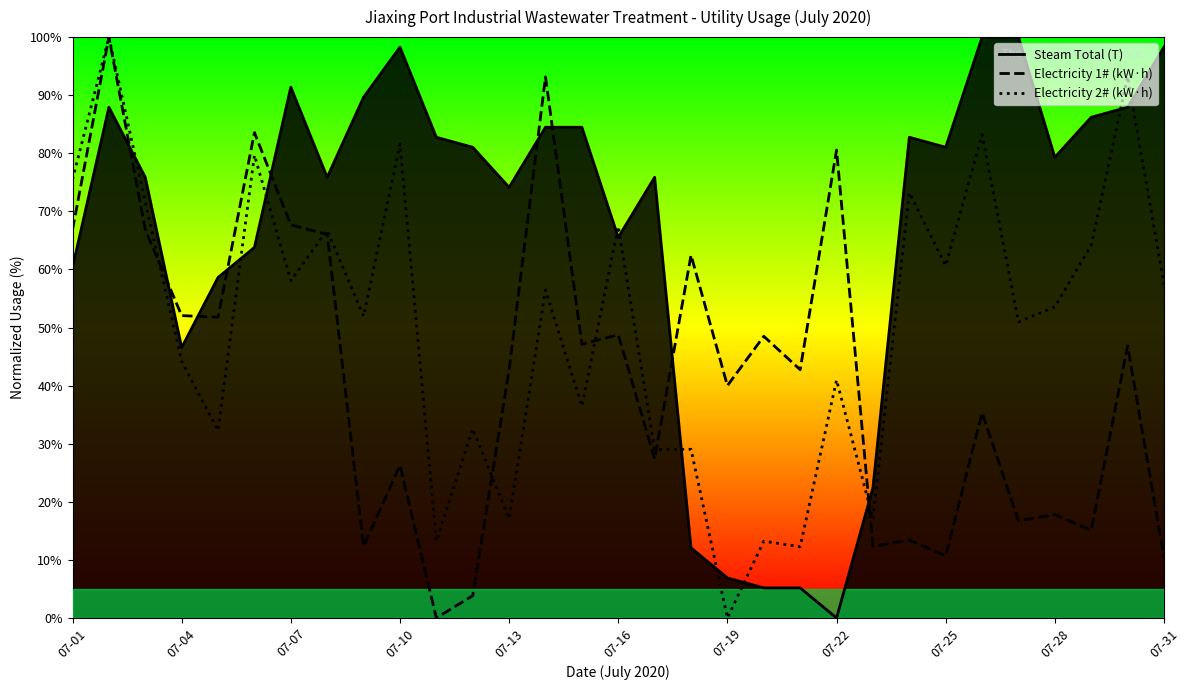

What are all the series names shown in the legend?

Steam Total (T), Electricity 1# (kW·h), Electricity 2# (kW·h)